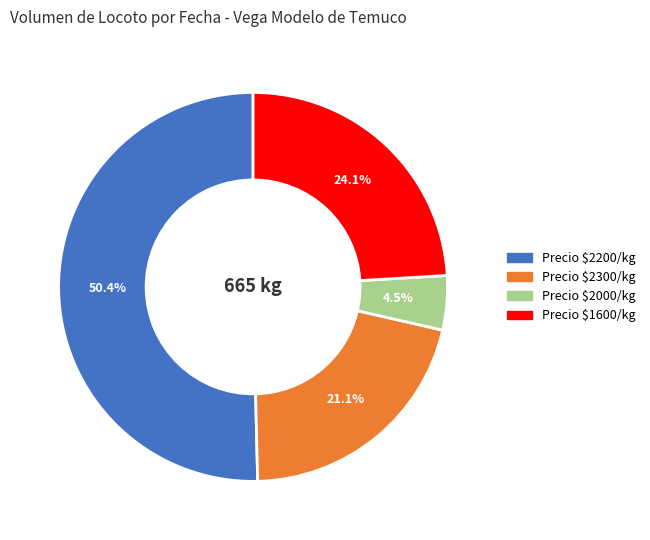

Does any single category account for the majority?

Yes